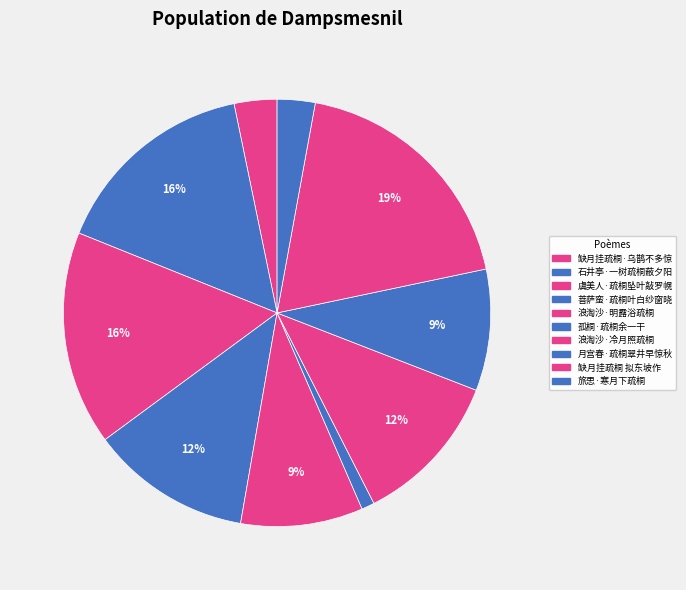

How many slices are in this pie chart?

10